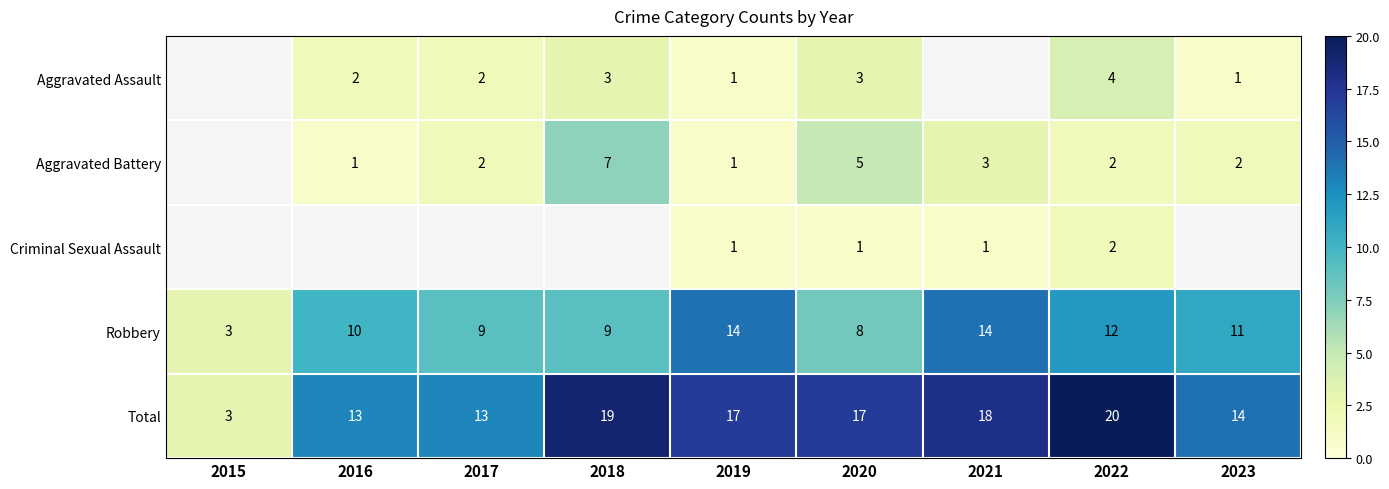

What is the sum of the Total values at 2017 and 2015?

16